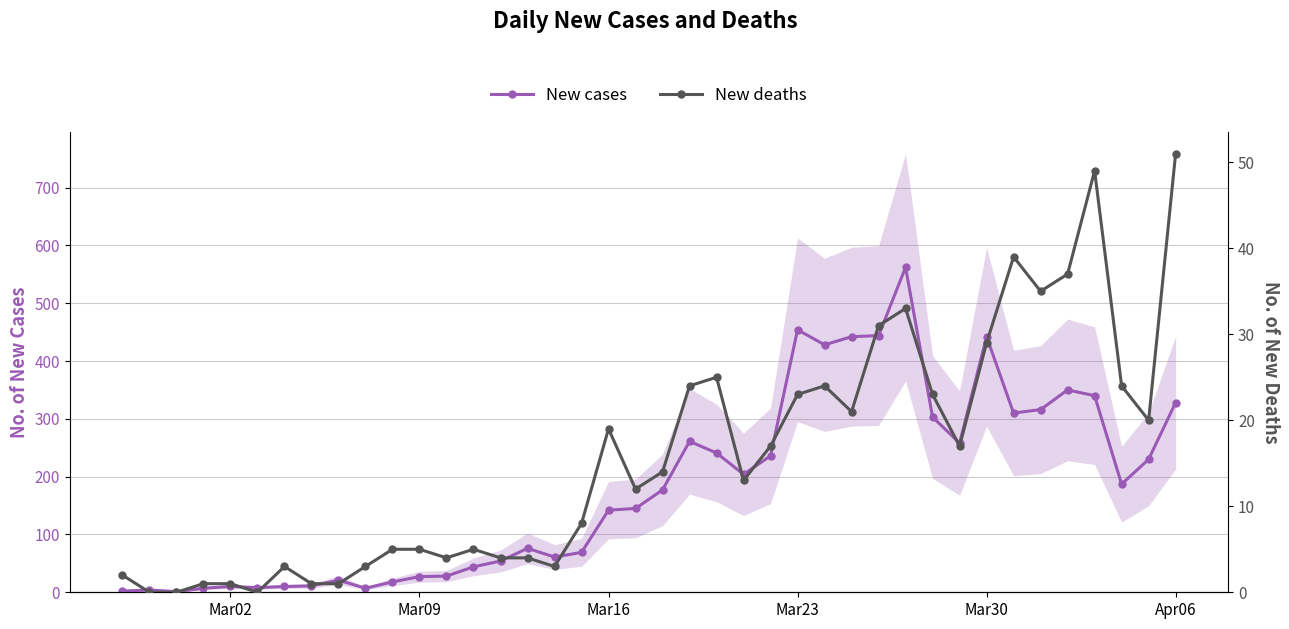

What are all the series names shown in the legend?

New cases, New deaths